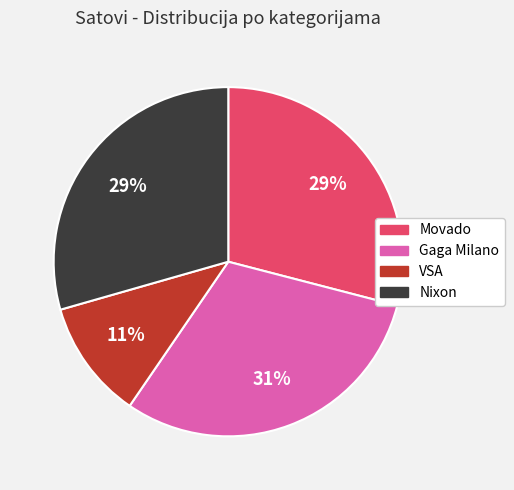

Does any single category account for the majority?

No